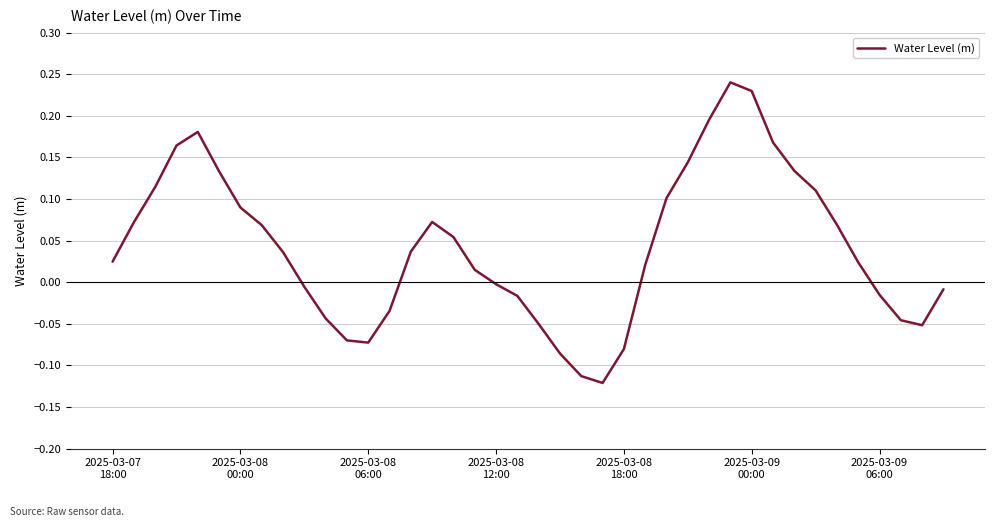

How many lines are shown in the chart?

1